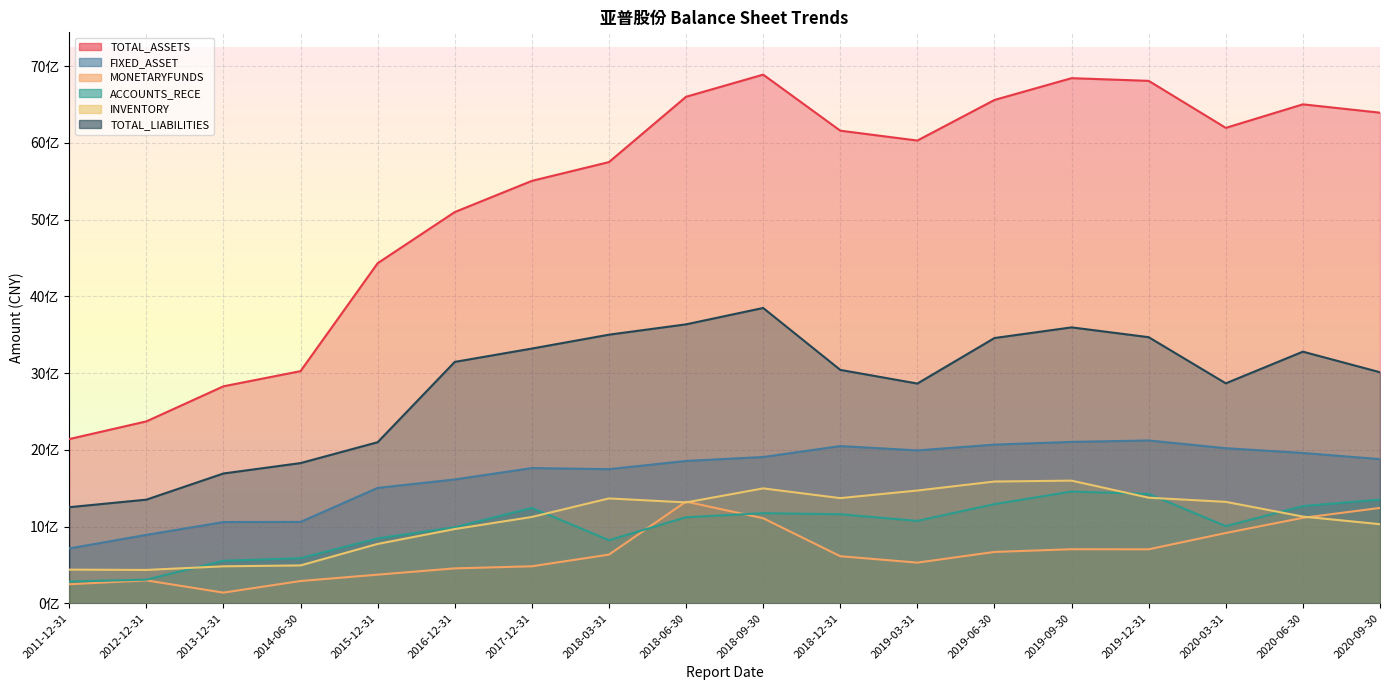

At which label is TOTAL_ASSETS closest to 4515302991?

2015-12-31